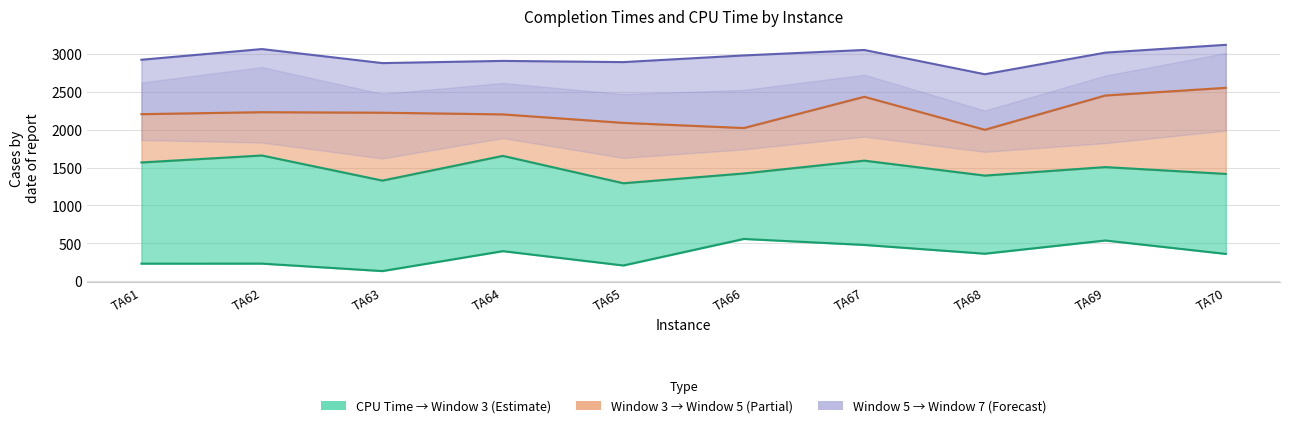

How many data points in Window 5 are above 2223?

4